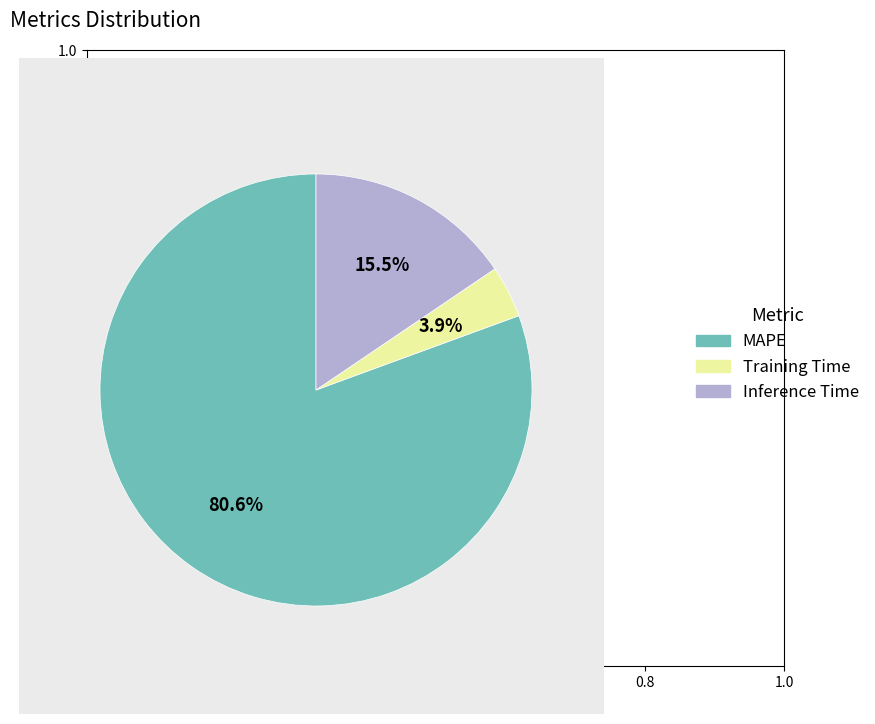

To the nearest percent, what percentage of the pie is MAPE?

81%